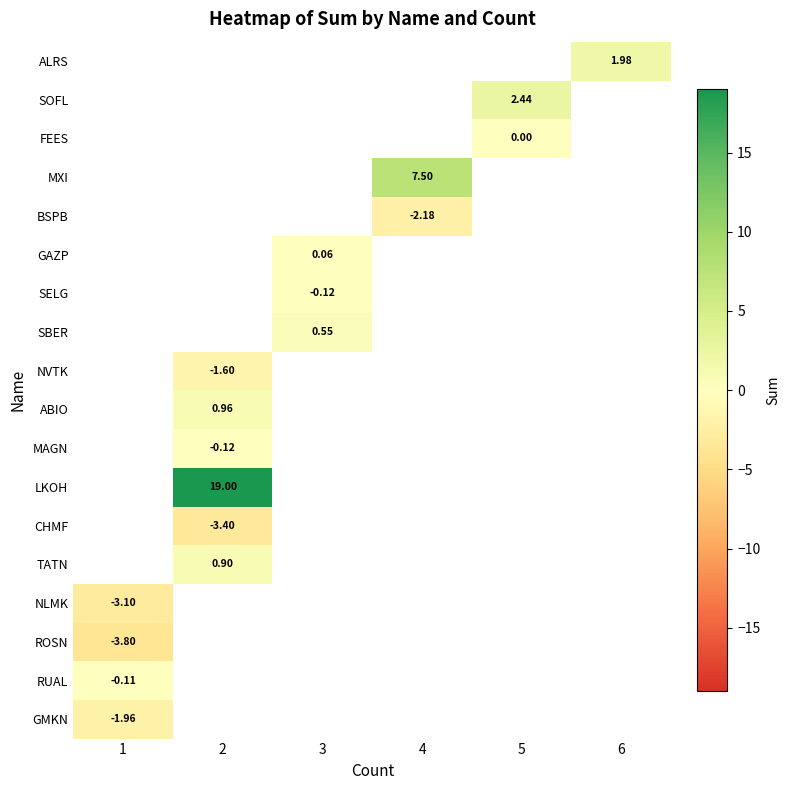

What is the minimum value shown in the chart?

-3.8